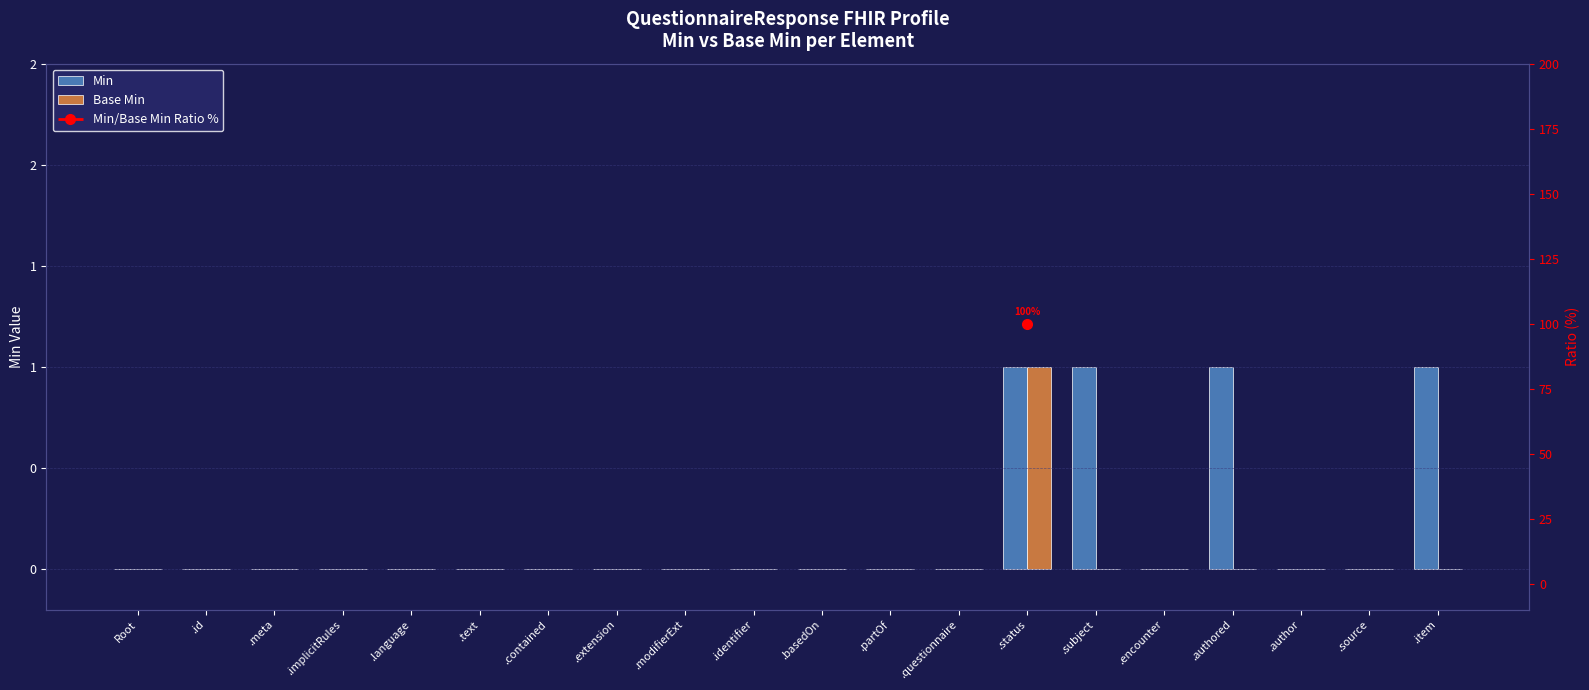

Which series has the widest spread of values?

Min